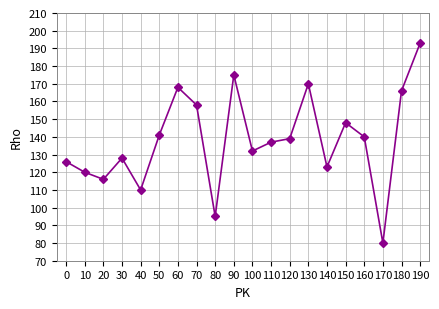

At which label is the value closest to 136?

110